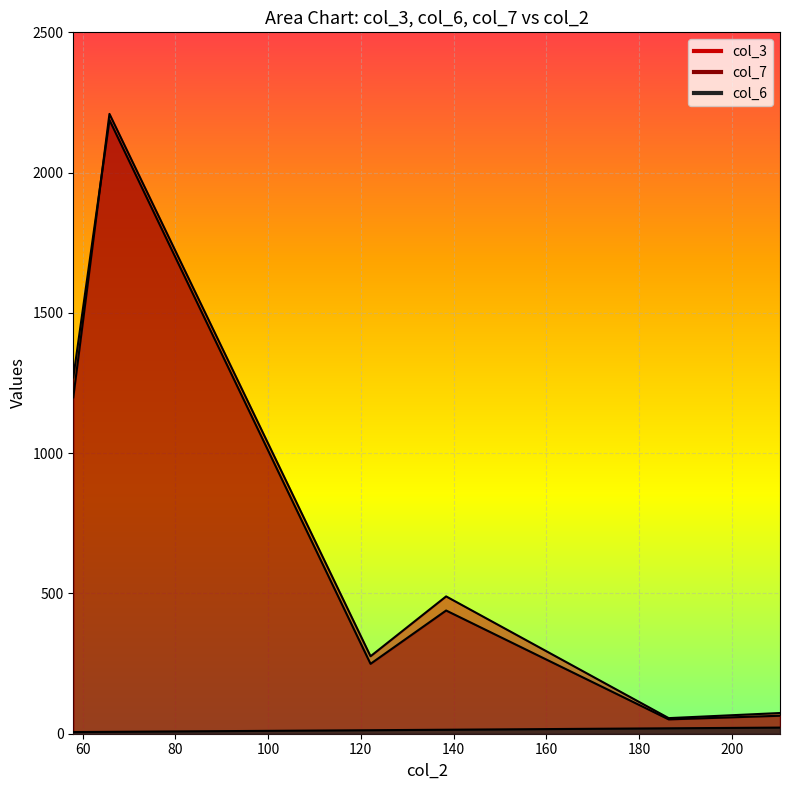

What is the difference between the maximum and second lowest values in the col_3 series?

2135.5